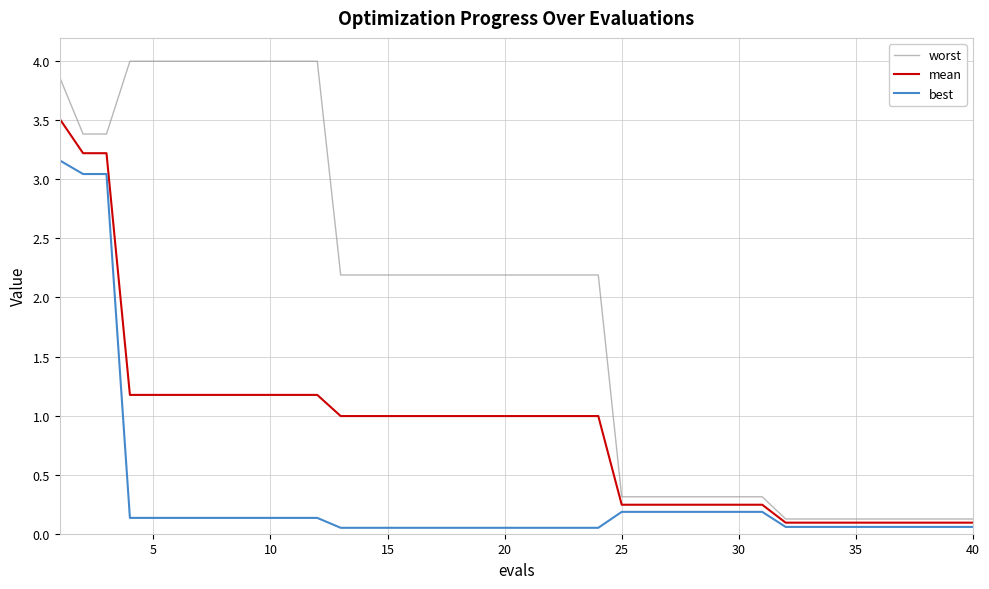

Which series has the widest spread of values?

worst